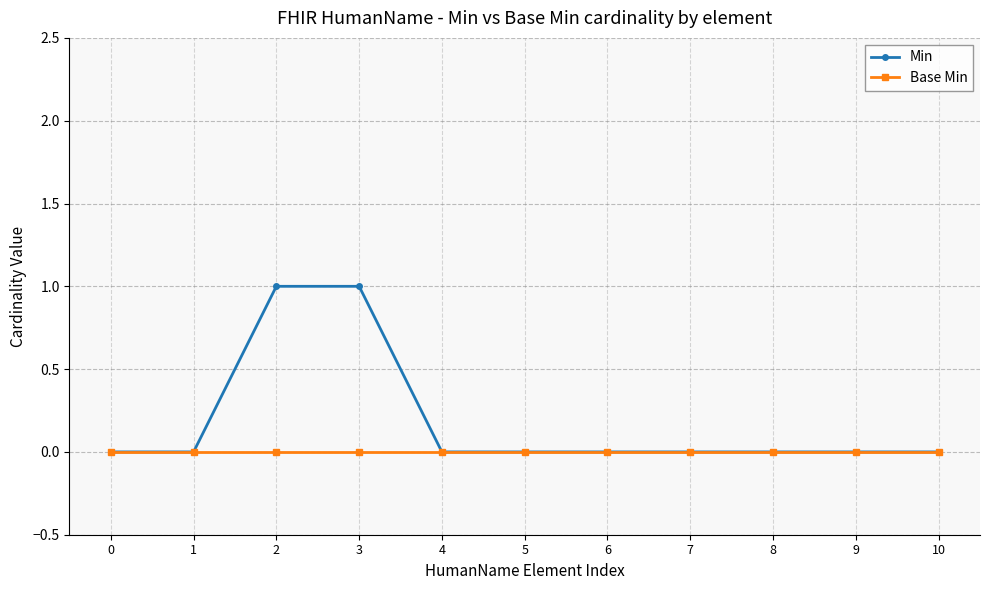

Rank the series by their average value, from highest to lowest.

Min, Base Min